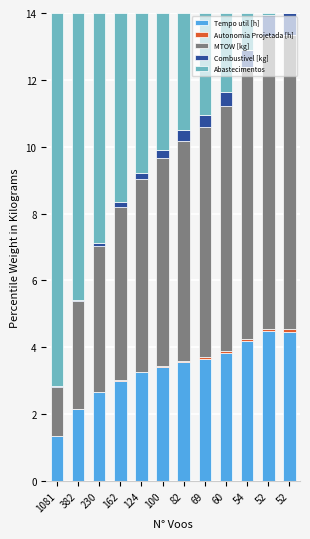

At which category is the sum across all series the highest?

82